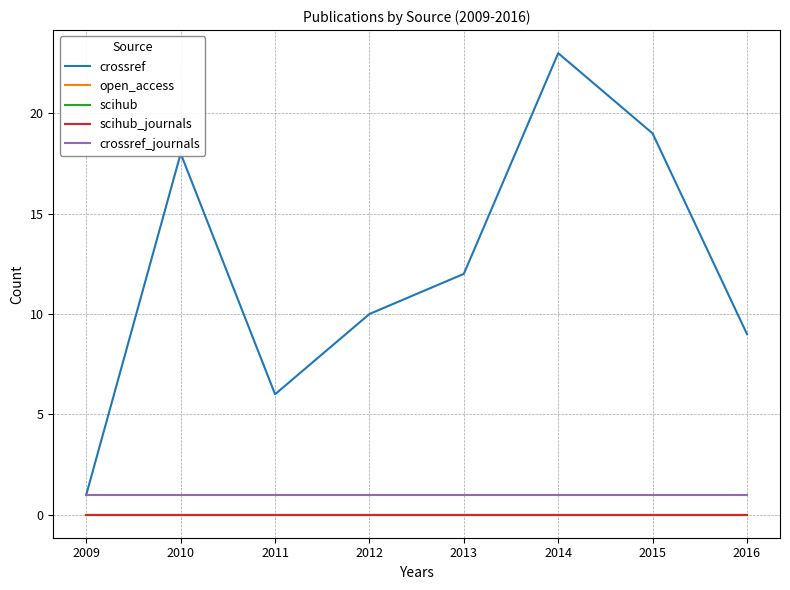

True or false: crossref and scihub_journals cross at least once.

False